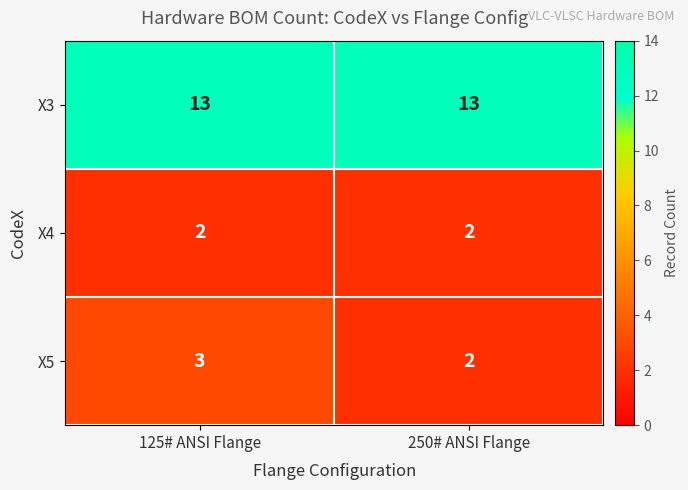

Read the X3 value at 250# ANSI Flange.

13